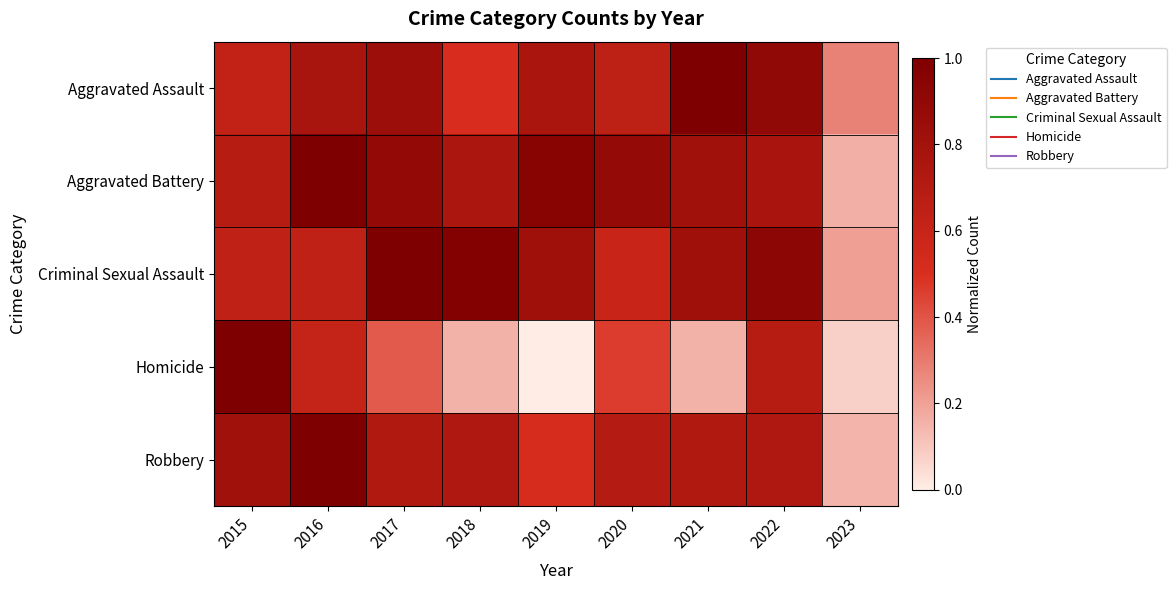

Rank the series at 2016 from highest to lowest value.

Aggravated Battery, Robbery, Aggravated Assault, Criminal Sexual Assault, Homicide